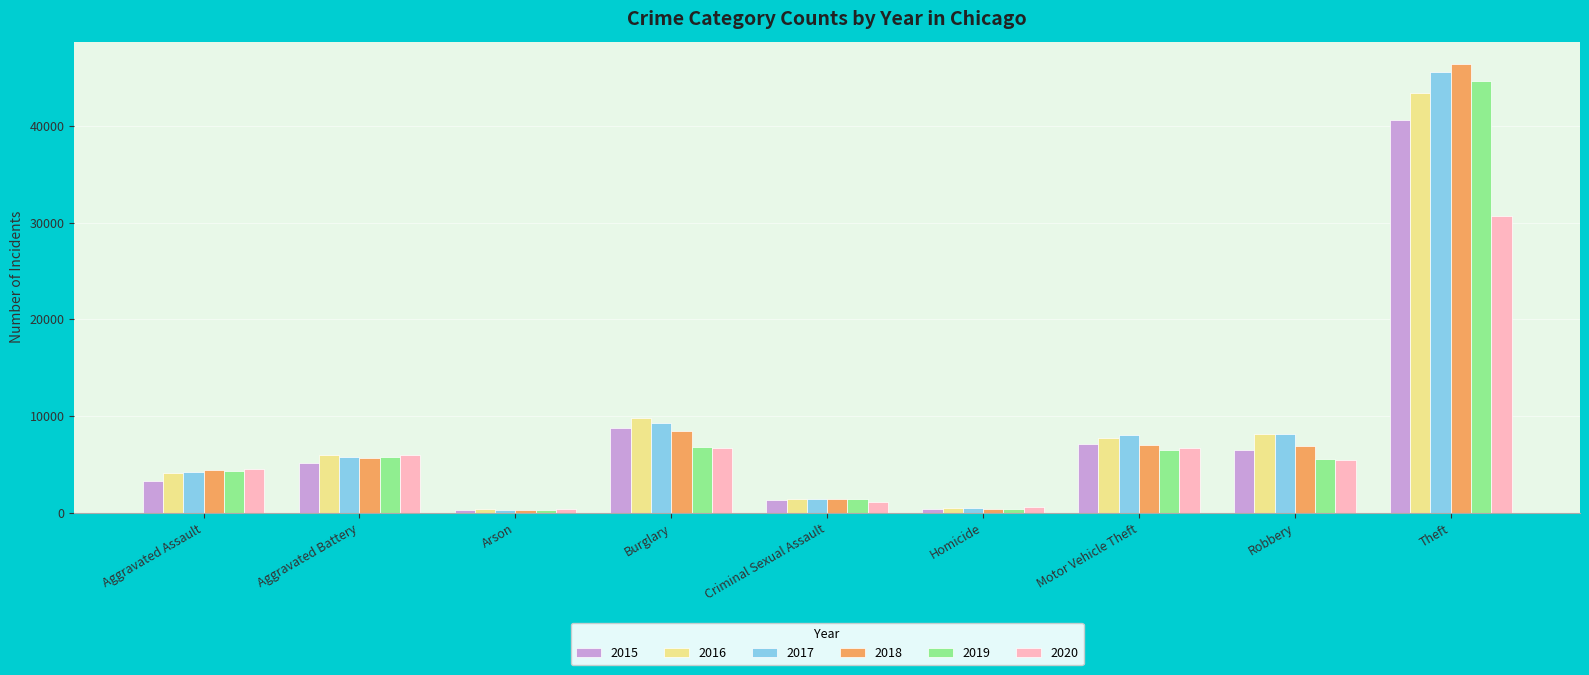

What is the total value across all series at Aggravated Battery?

34218